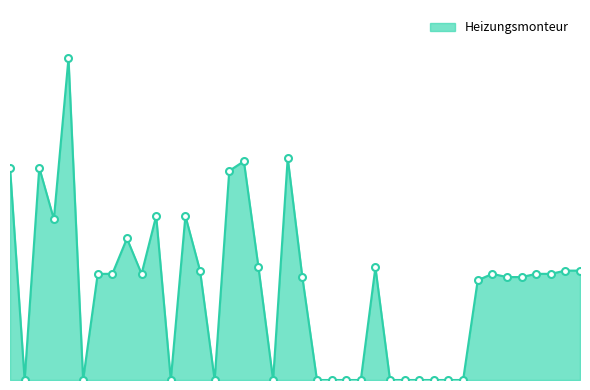

What is the maximum value shown in the chart?

100